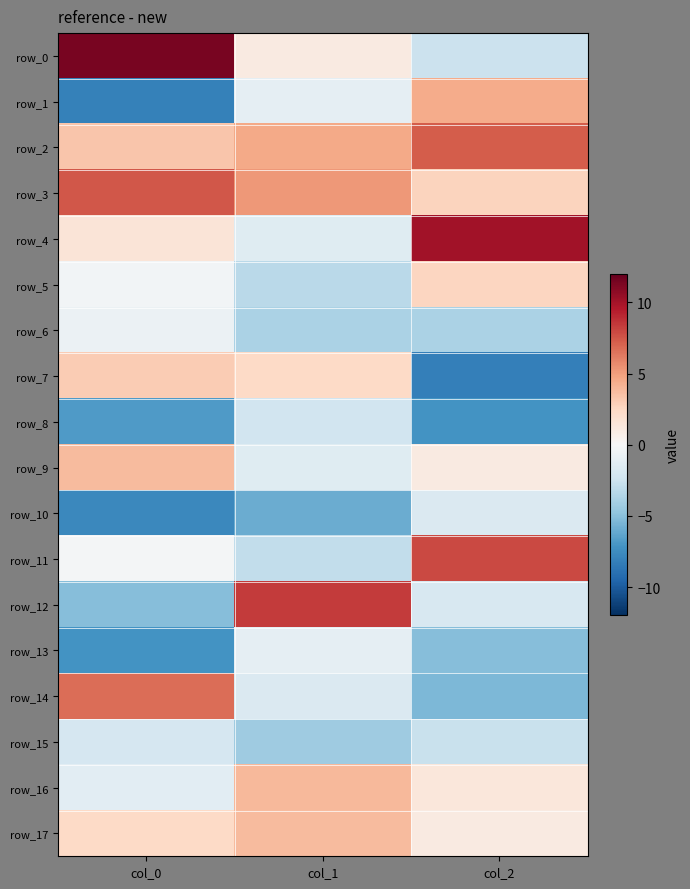

What is the difference between the maximum and minimum values in the row_4 series?

11.6